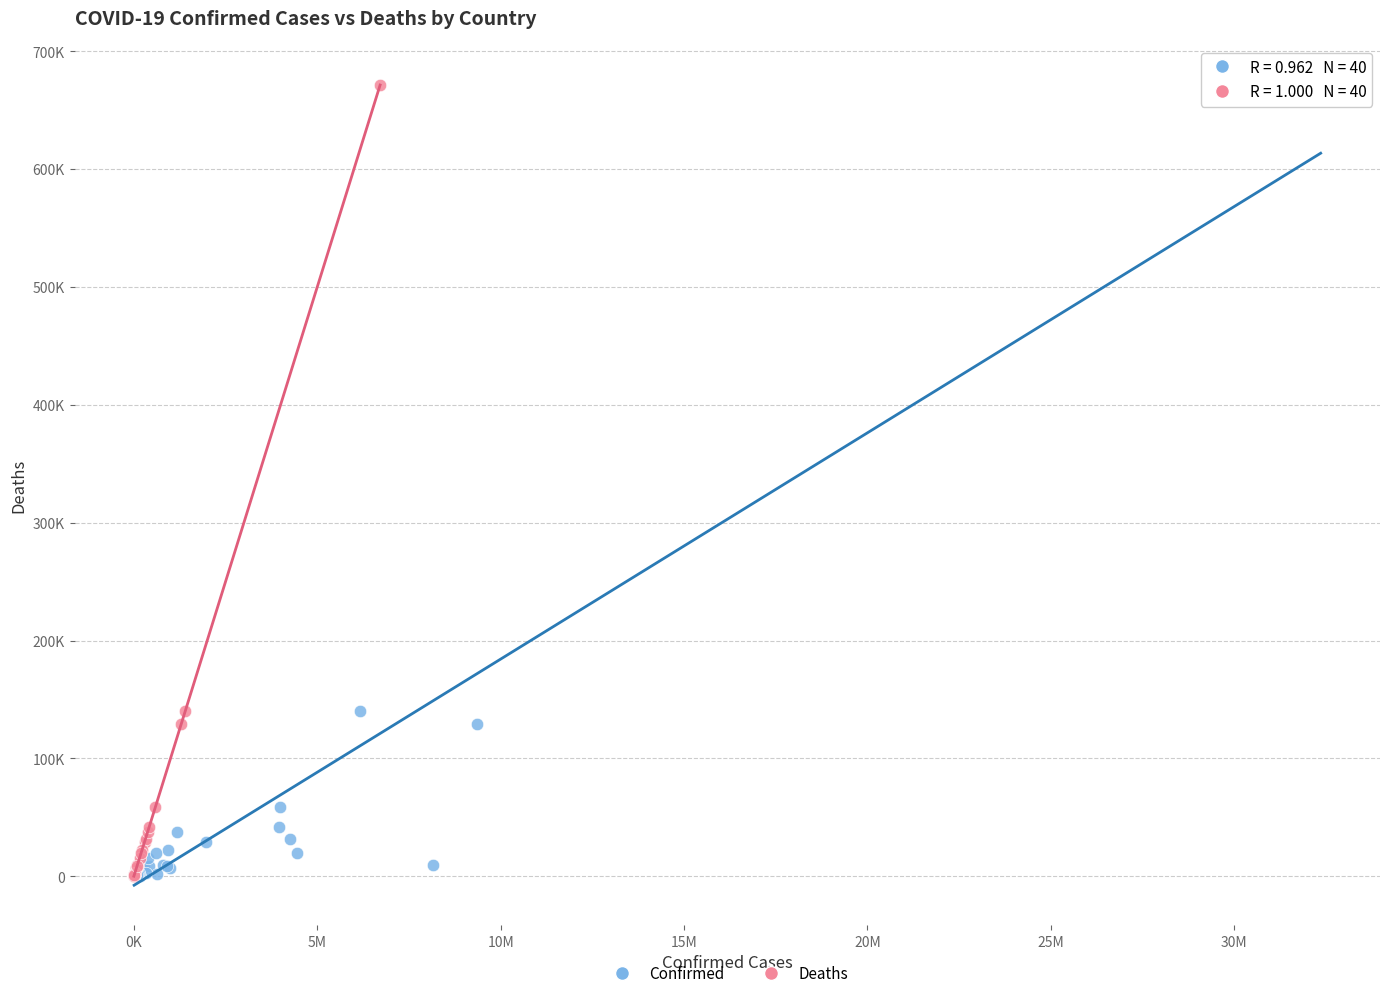

What are all the series names shown in the legend?

Confirmed, Deaths